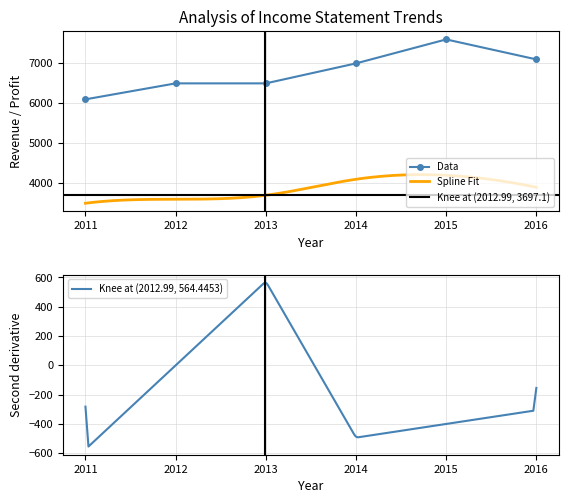

How many values in the Data series are below 7000?

3